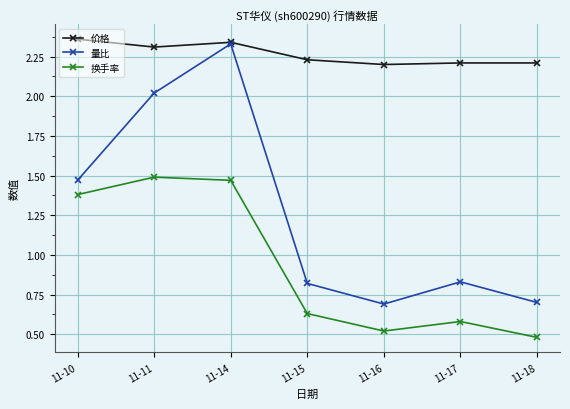

True or false: 换手率 and 量比 cross at least once.

False